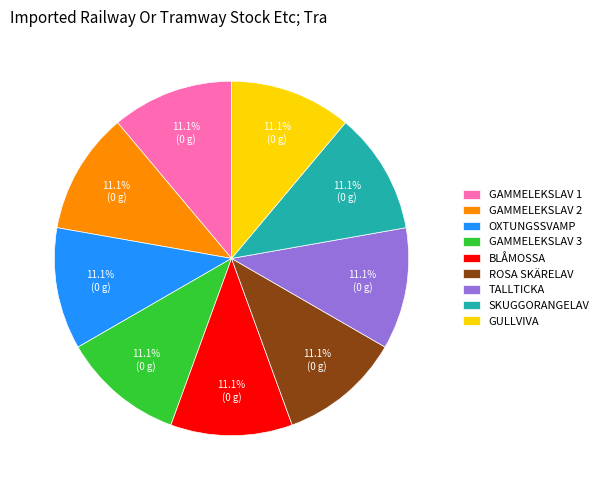

What is the ratio of the value at GAMMELEKSLAV 1 to the value at GAMMELEKSLAV 2?

1.0